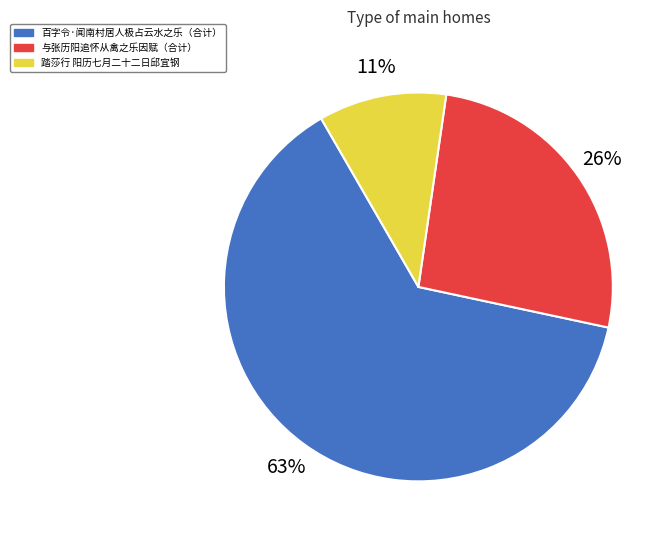

Do 百字令·闻南村居人极占云水之乐（合计） and 踏莎行 阳历七月二十二日邱宜钢 together represent more than half of the pie?

Yes